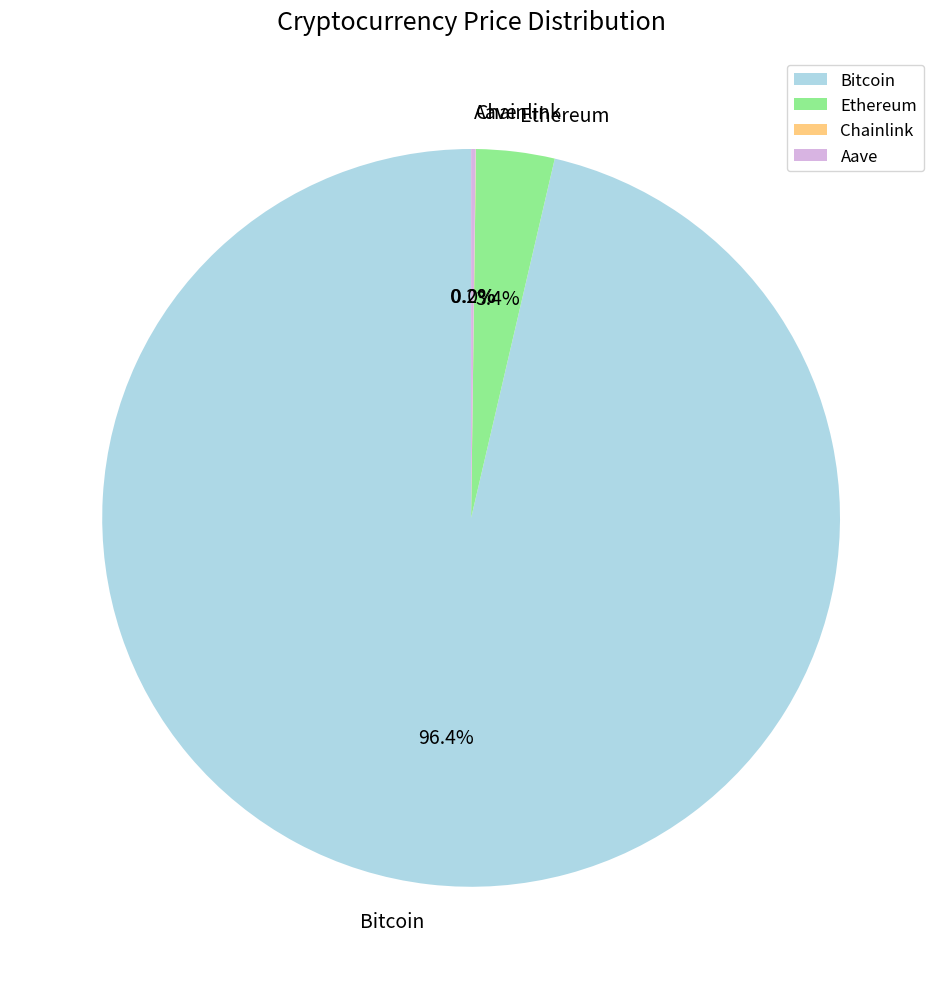

What percentage is NOT represented by Bitcoin?

3.6%